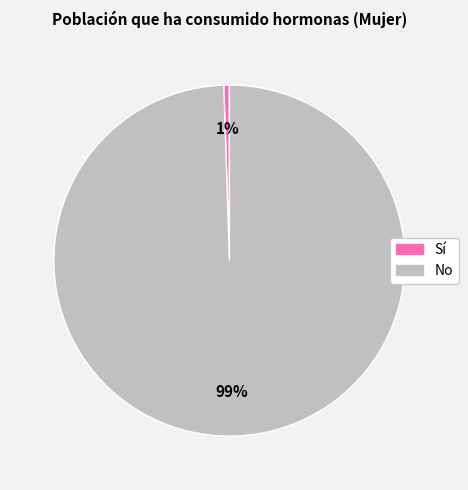

Combined, do No and Sí account for over 50%?

Yes